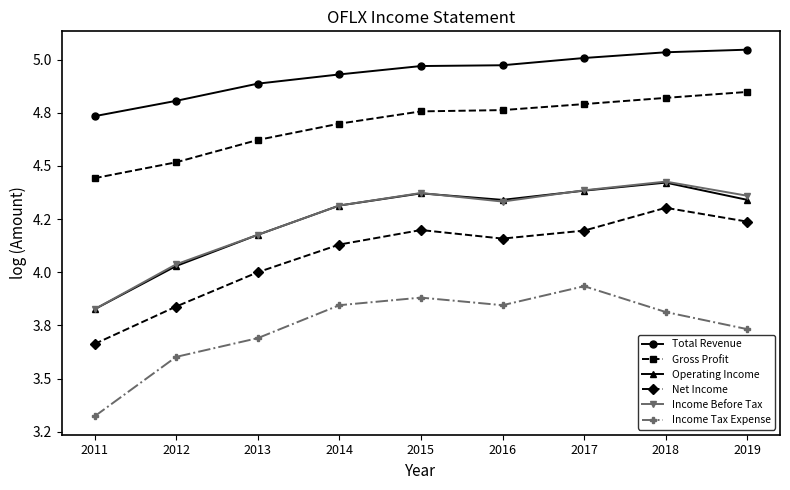

What is the difference between the maximum and minimum values in the Total Revenue series?

0.3